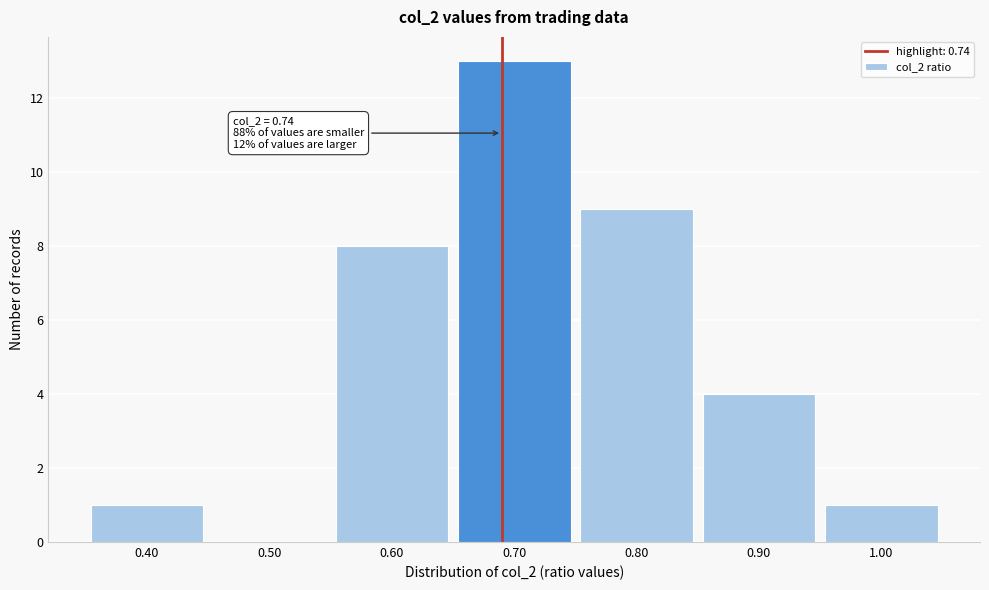

Reading right to left, what are all the values shown in this chart?

1.00=1	0.90=4	0.80=9	0.70=13	0.60=8	0.50=0	0.40=1